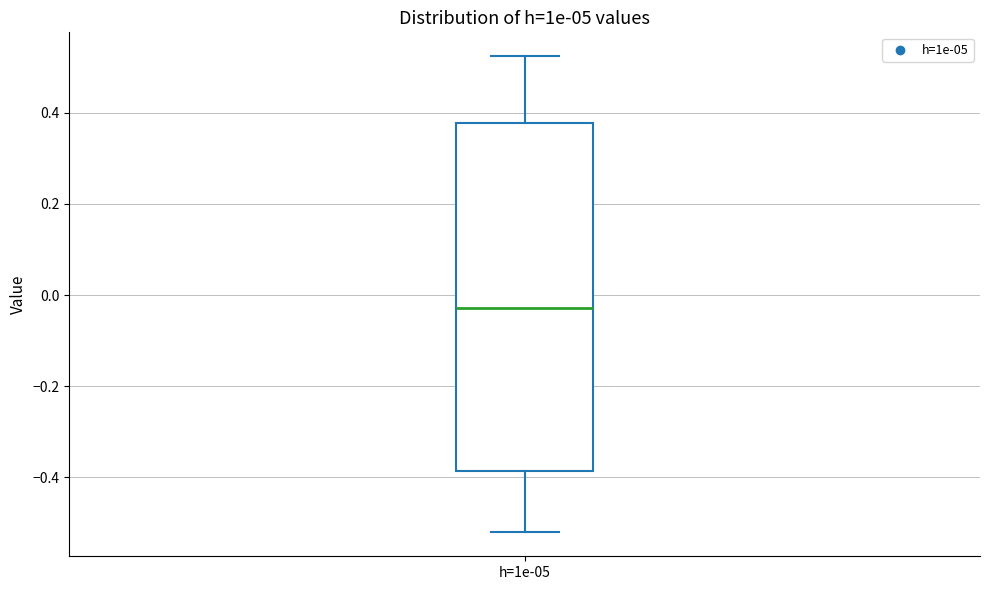

Where does the lower whisker of the box for h=1e-05 end on the y-axis? The values are not printed on the chart, so give them approximately, as read against the axis.

-0.52